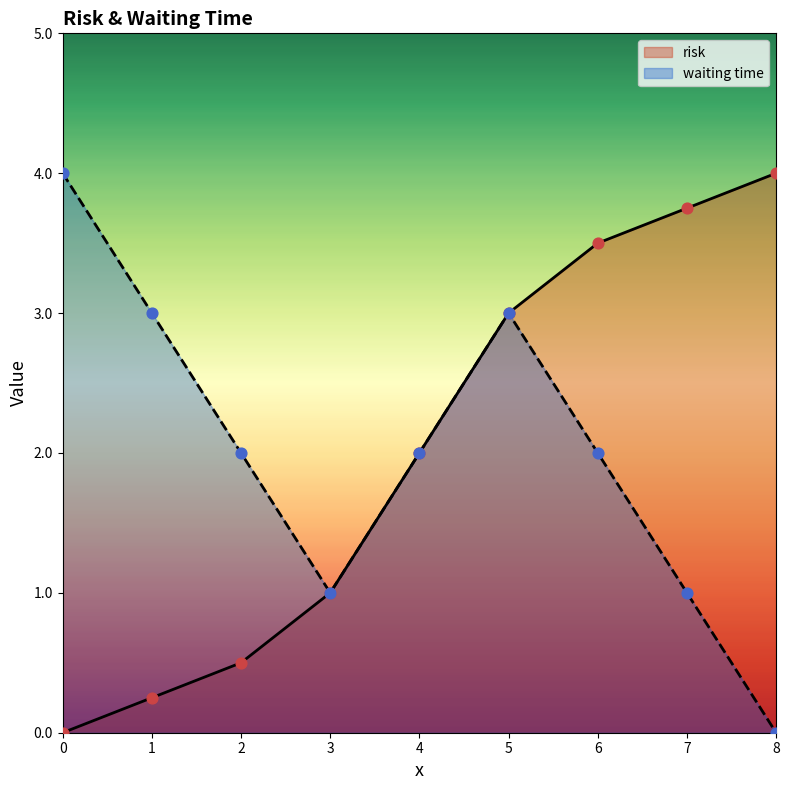

What are all the series names shown in the legend?

risk, waiting time